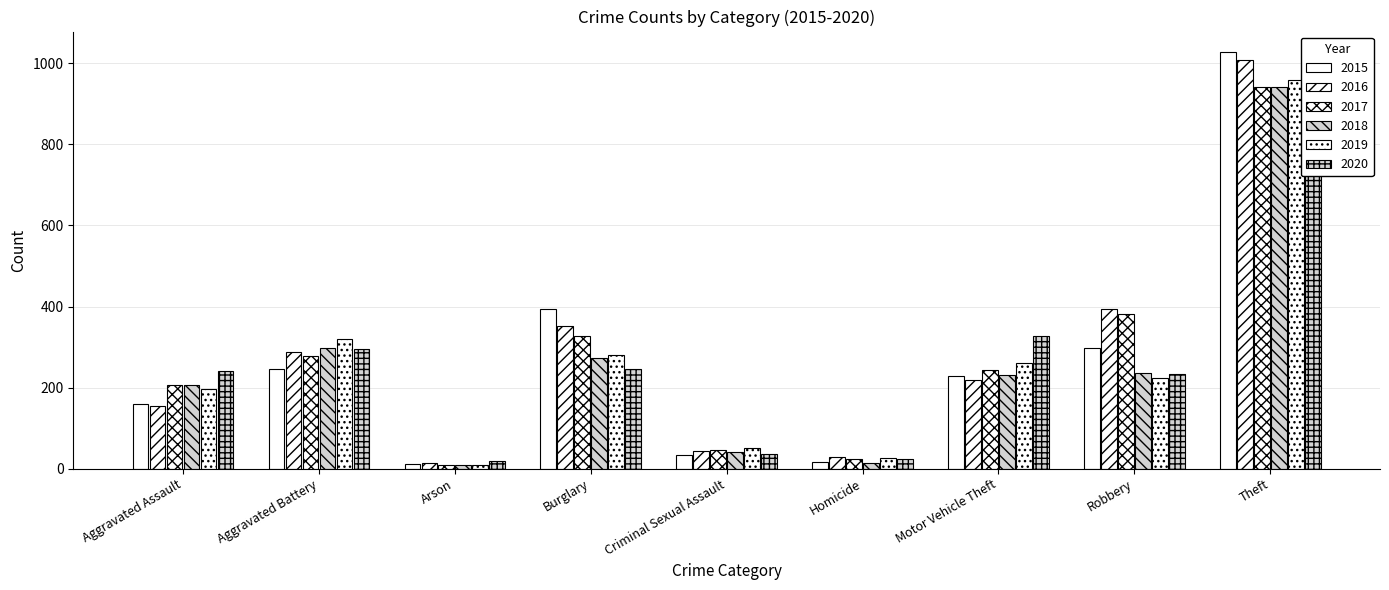

At how many categories does at least one series exceed 955?

1